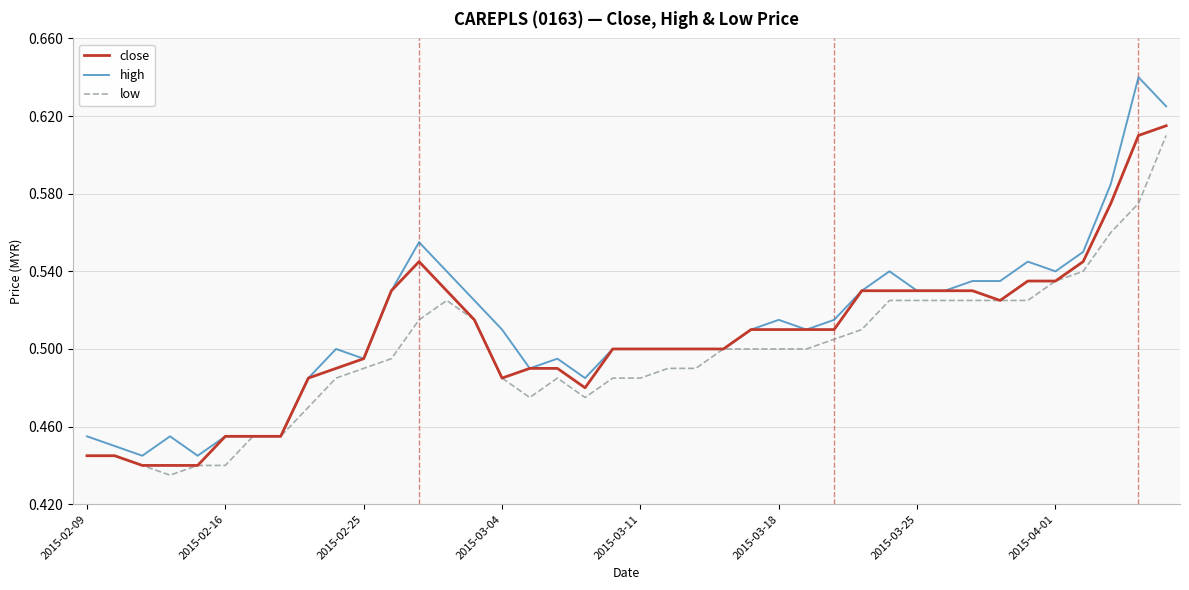

Which series has the widest spread of values?

high